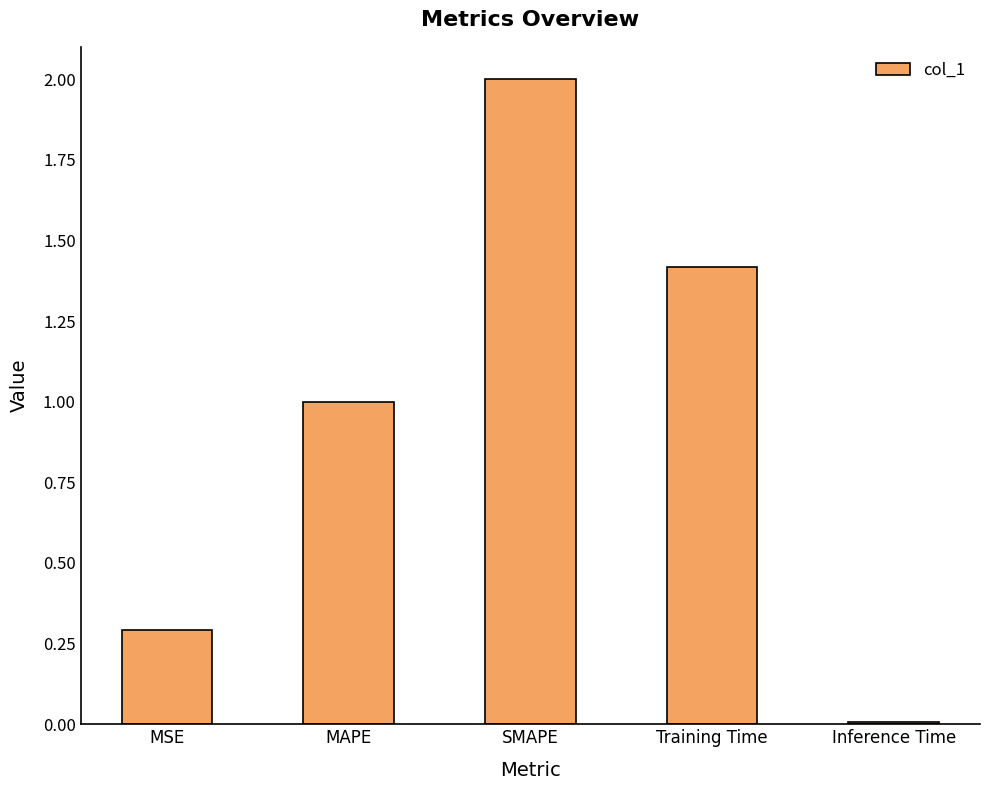

What is the label of the 3rd bar from the right?

SMAPE